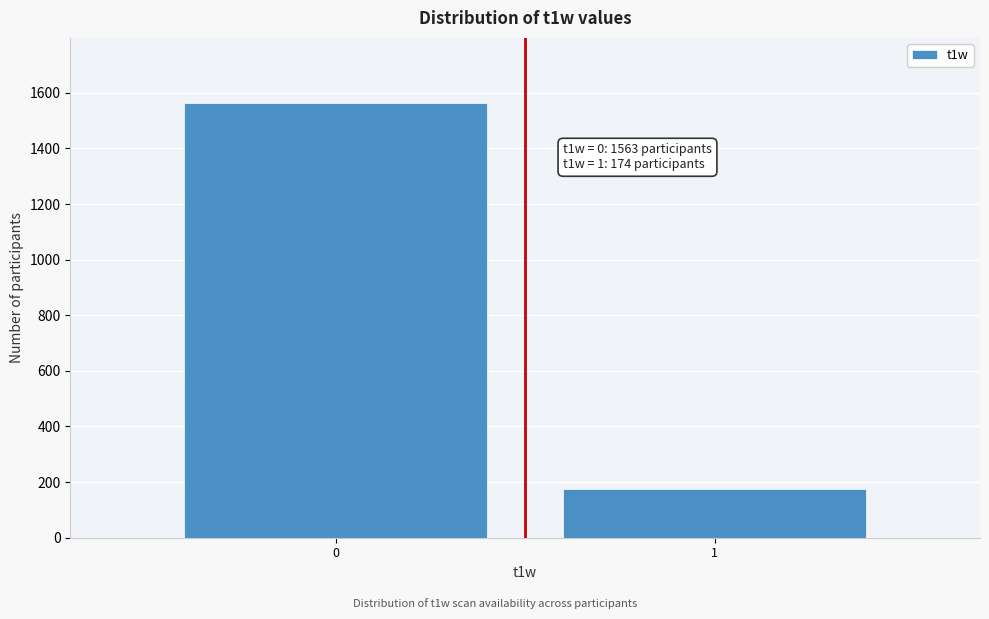

Reading left to right, extract all data points from this chart.

1563	174